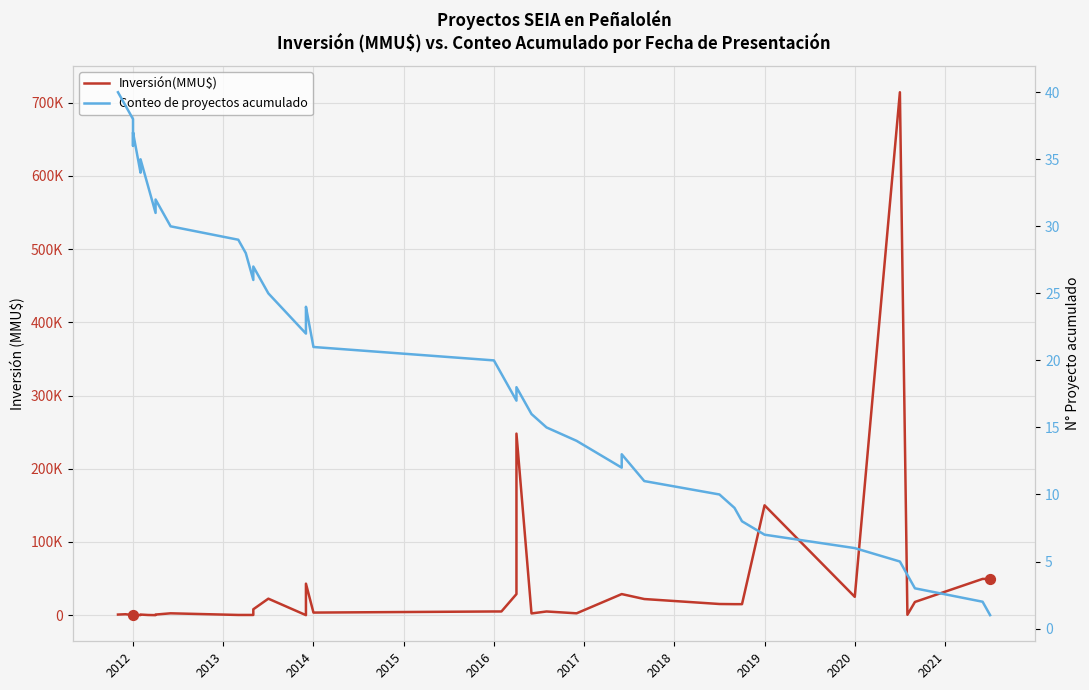

Which series has the largest Y range (max minus min)?

Inversión(MMU$)